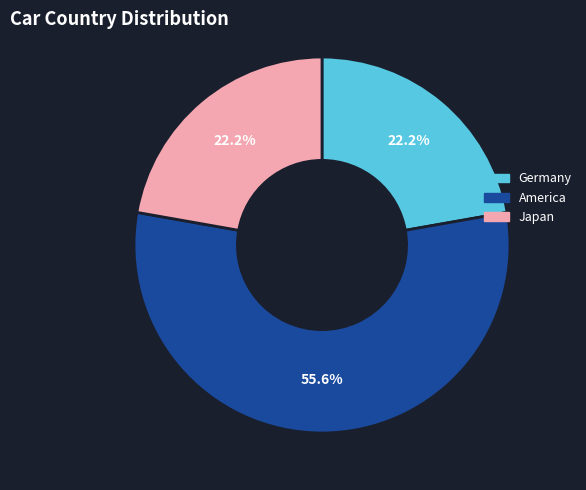

The Japan slice represents 22% of the pie. True or false?

True